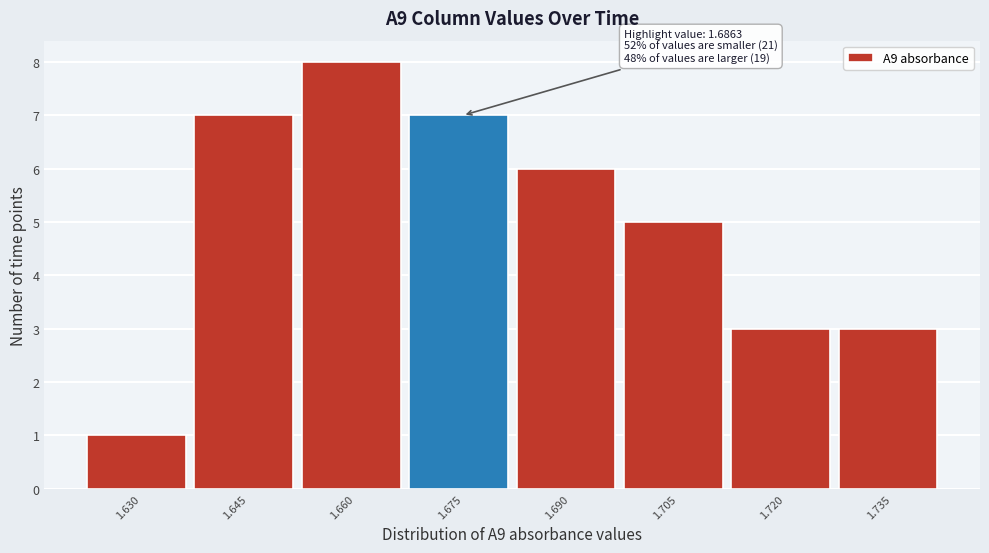

Reading right to left, what are all the values shown in this chart?

3	3	5	6	7	8	7	1